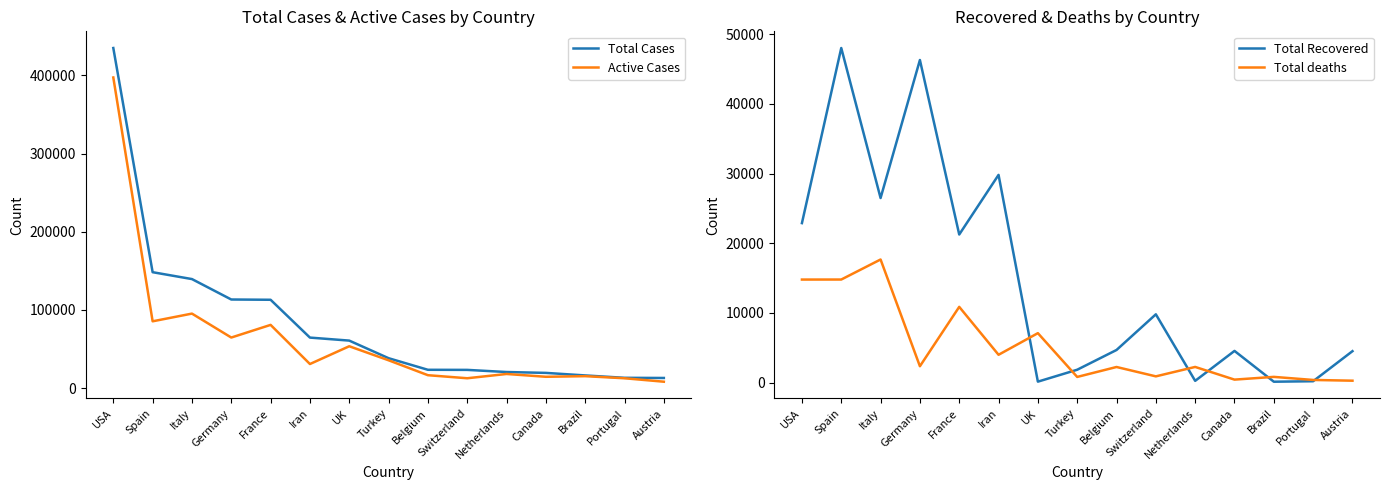

How many data points does each series have?

15